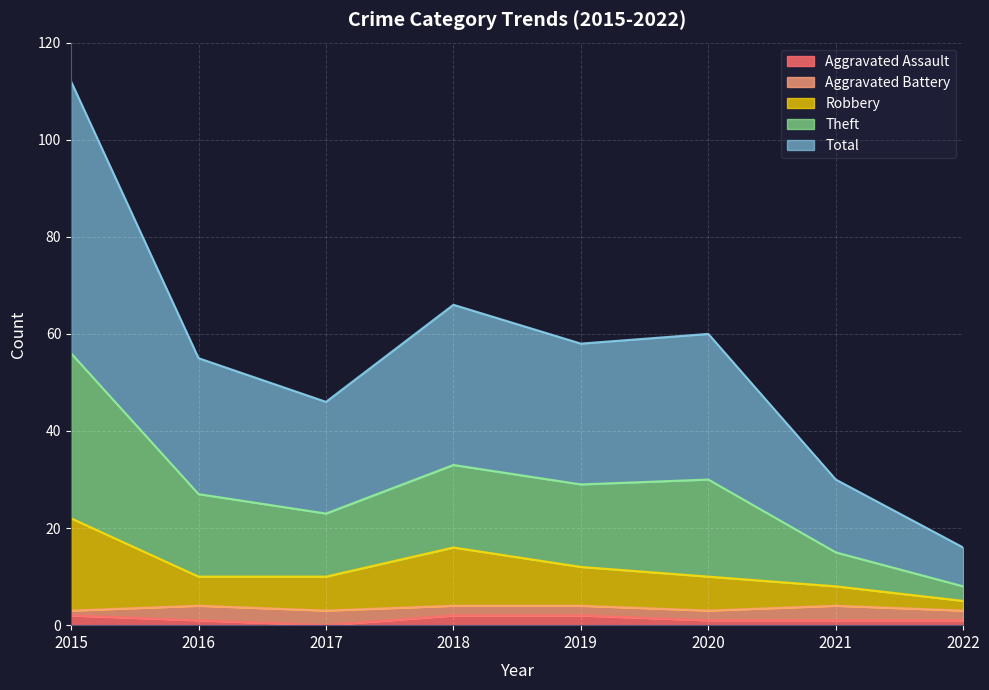

True or false: Aggravated Assault has a value of 2 at 2019.

True